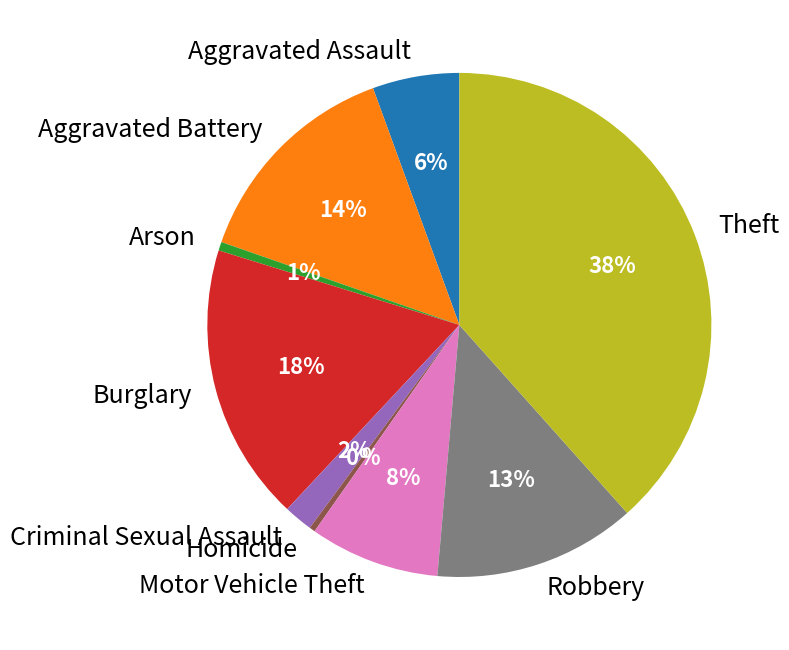

What is the largest slice in the pie chart?

Theft